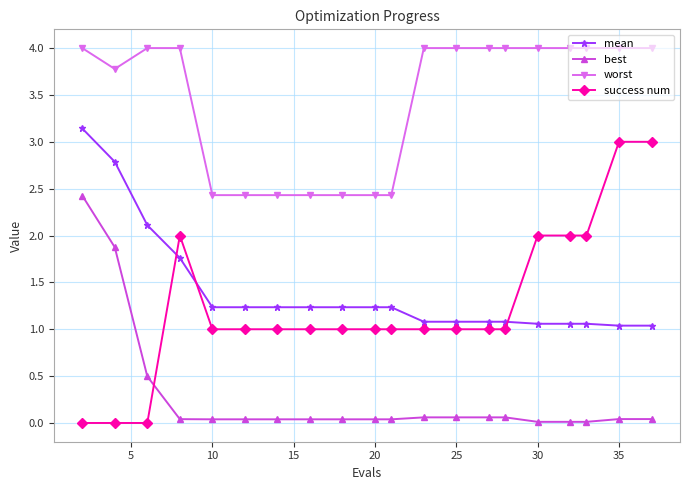

True or false: worst and success num intersect in this chart.

False